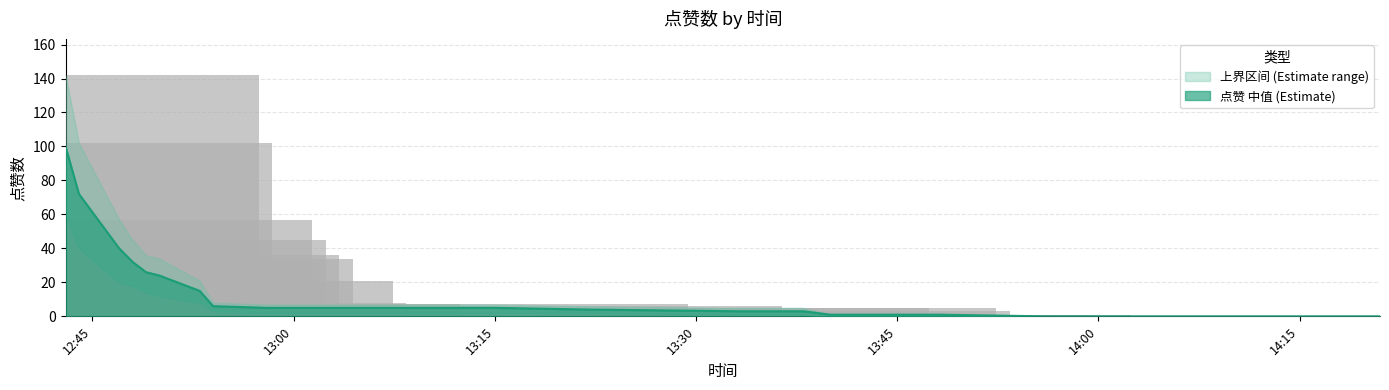

Reading left to right, extract all data points from this chart.

点赞_upper: 142	102	57	45	36	34	21	8	7	7	6	5	5	3	1	1	1	1	0	0
点赞_mid: 100	72	40	32	26	24	15	6	5	5	4	3	3	2	1	1	1	1	0	0